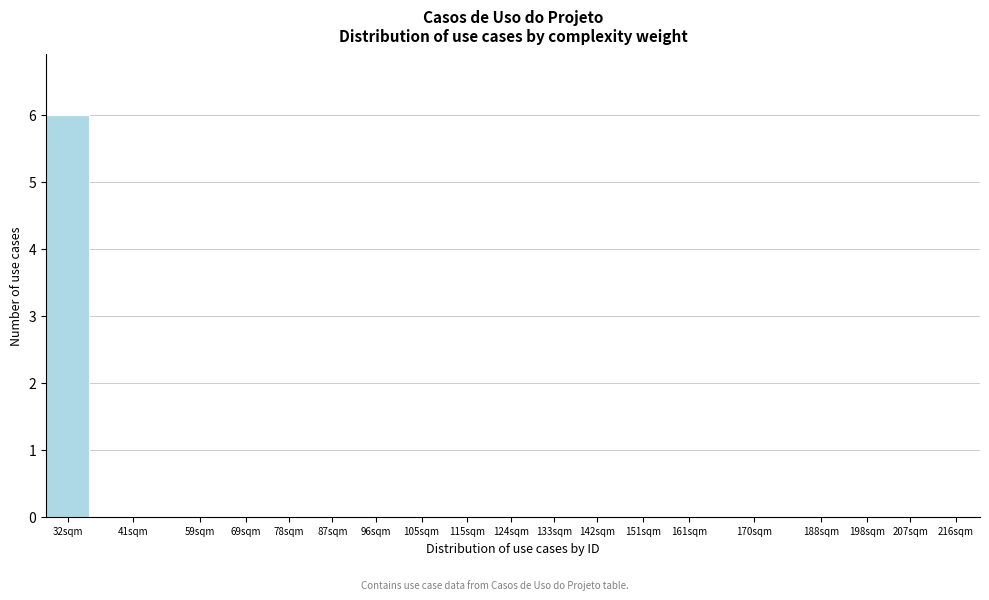

Reading left to right, what are all the values shown in this chart?

32sqm=6	41sqm=0	59sqm=0	69sqm=0	78sqm=0	87sqm=0	96sqm=0	105sqm=0	115sqm=0	124sqm=0	133sqm=0	142sqm=0	151sqm=0	161sqm=0	170sqm=0	188sqm=0	198sqm=0	207sqm=0	216sqm=0